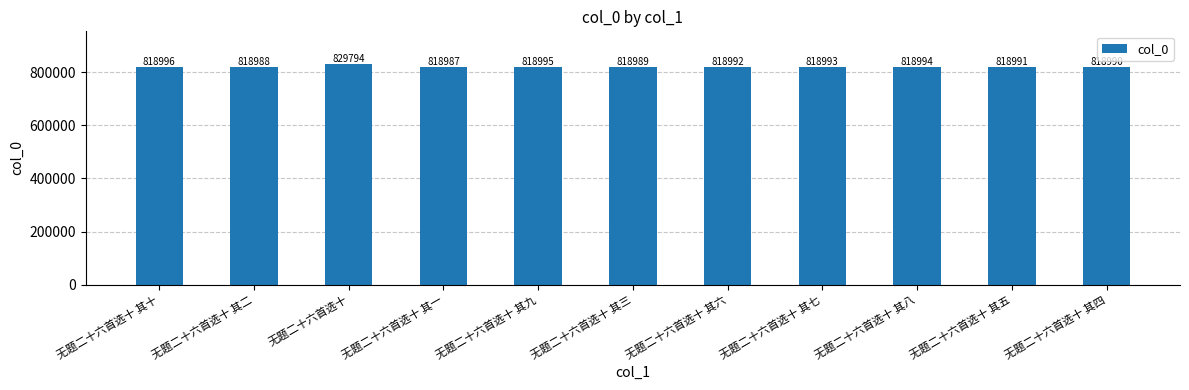

Which category has the highest value across all series?

无题二十六首选十